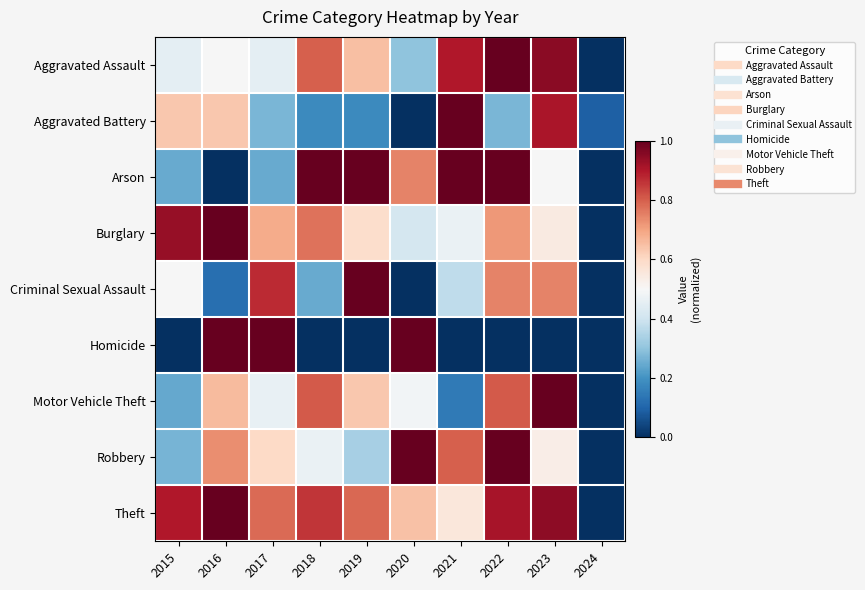

At which category is the sum across all series the highest?

2022